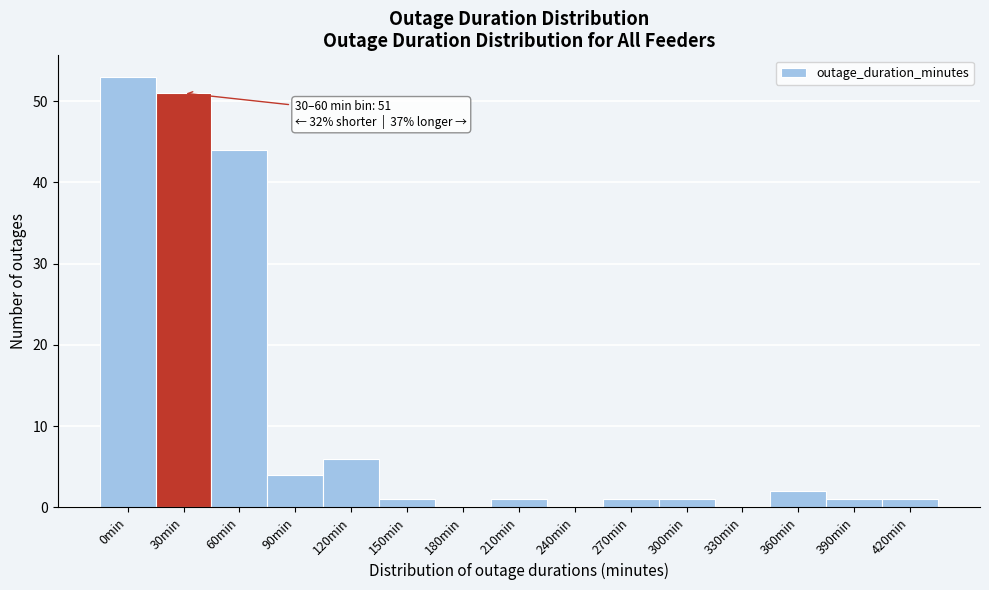

Reading left to right, what are all the values shown in this chart?

0min=53	30min=51	60min=44	90min=4	120min=6	150min=1	180min=0	210min=1	240min=0	270min=1	300min=1	330min=0	360min=2	390min=1	420min=1